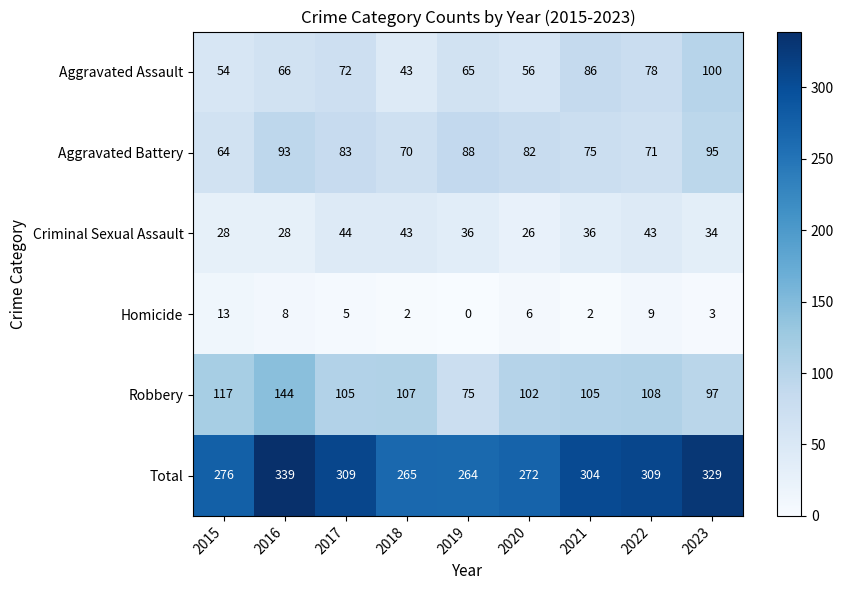

Which series has the largest total across all categories?

Total